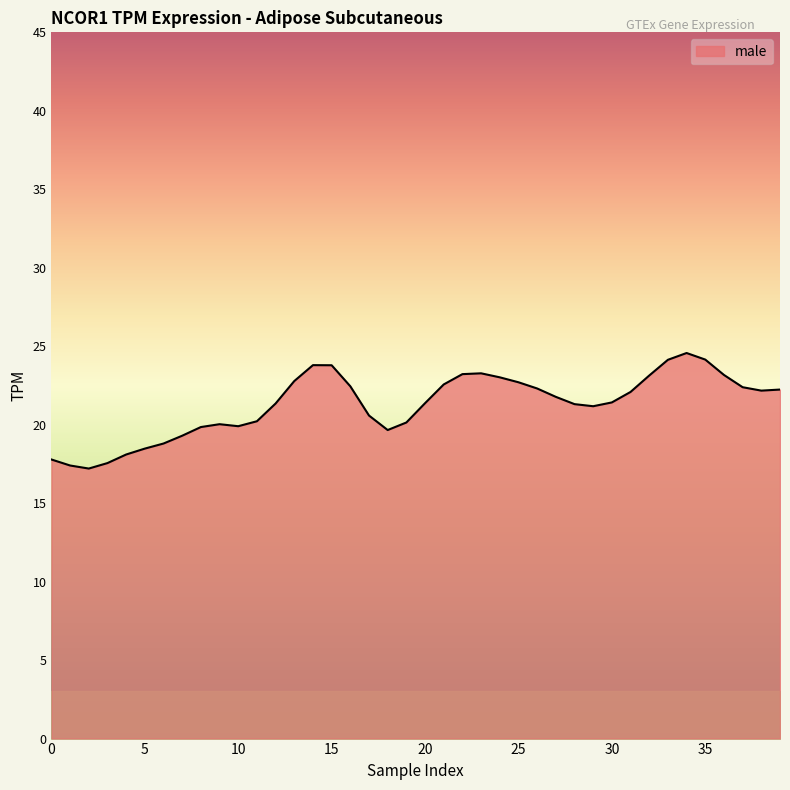

What is the minimum value shown in the chart?

17.2